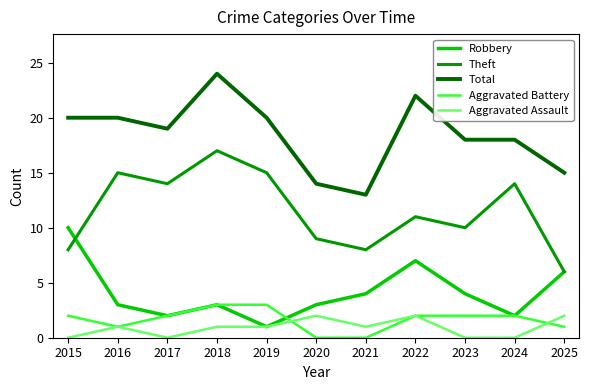

The value of Aggravated Battery at 2015 is 1. True or false?

False